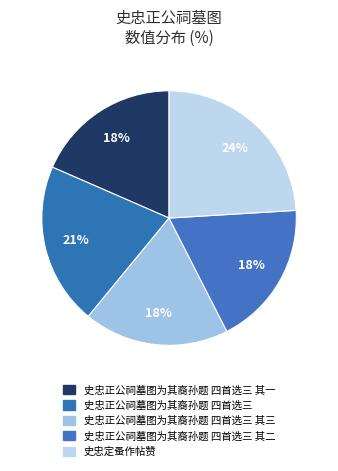

What is the largest slice in the pie chart?

史忠定蚤作帖赞